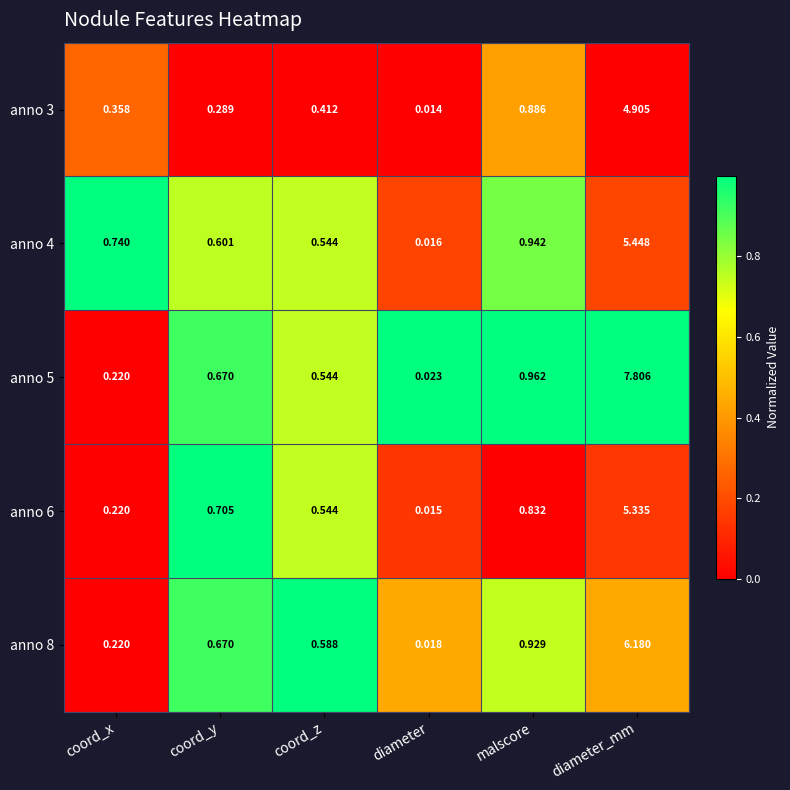

Is the value of anno 8 at coord_x greater than the value of anno 4 at diameter?

Yes